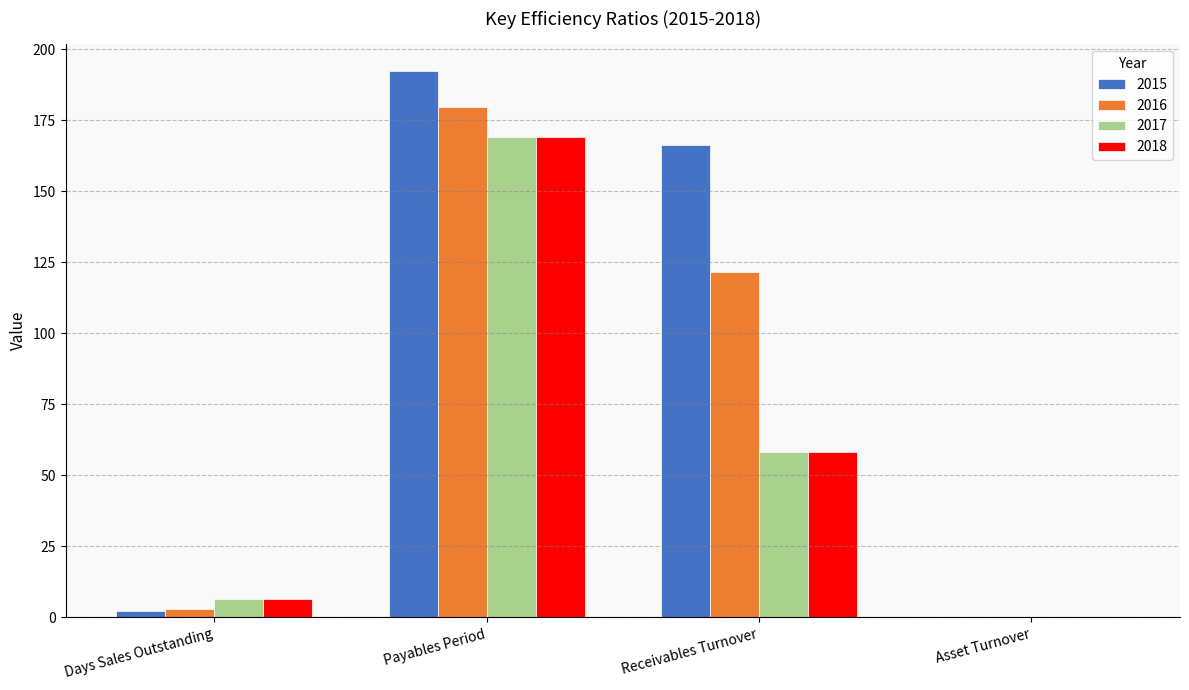

Where is 2015 nearest to the value 96?

Receivables Turnover